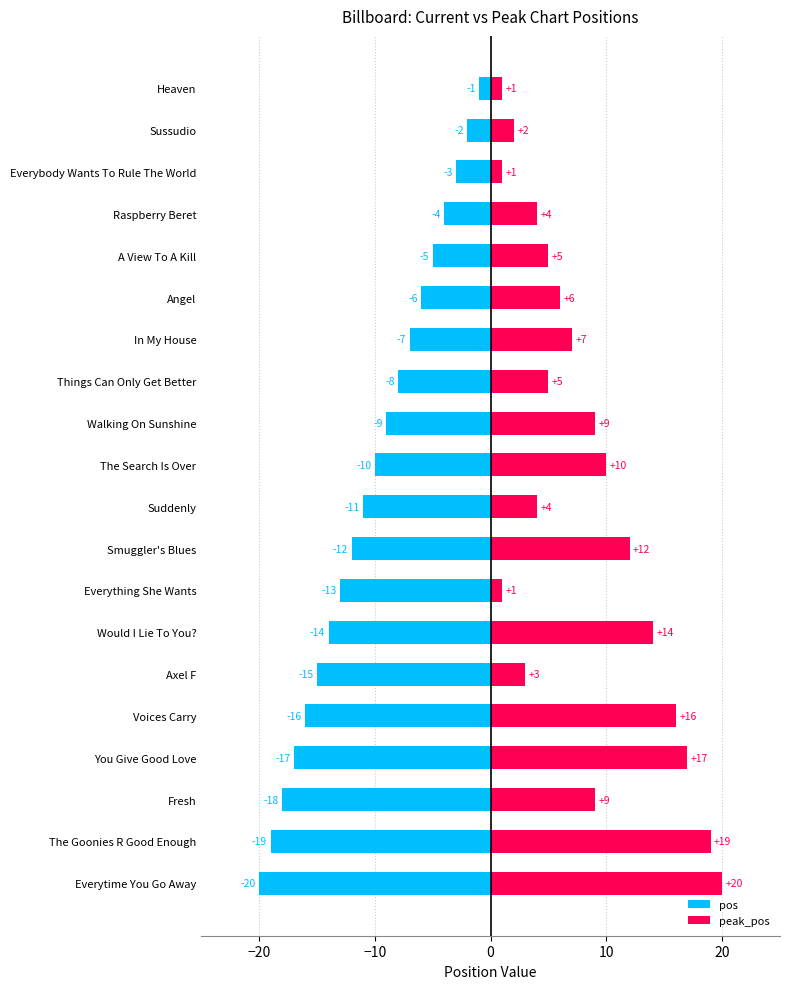

True or false: peak_pos has a value of 8 at Smuggler's Blues.

False